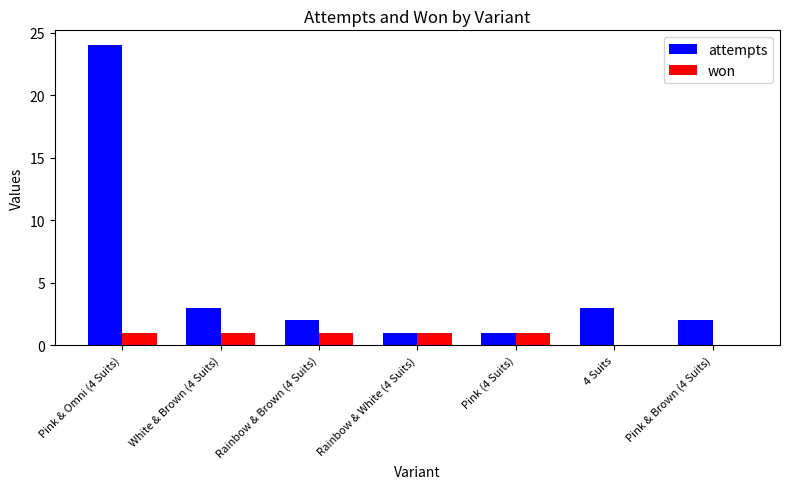

Which series changed the most between Pink & Omni (4 Suits) and 4 Suits?

attempts